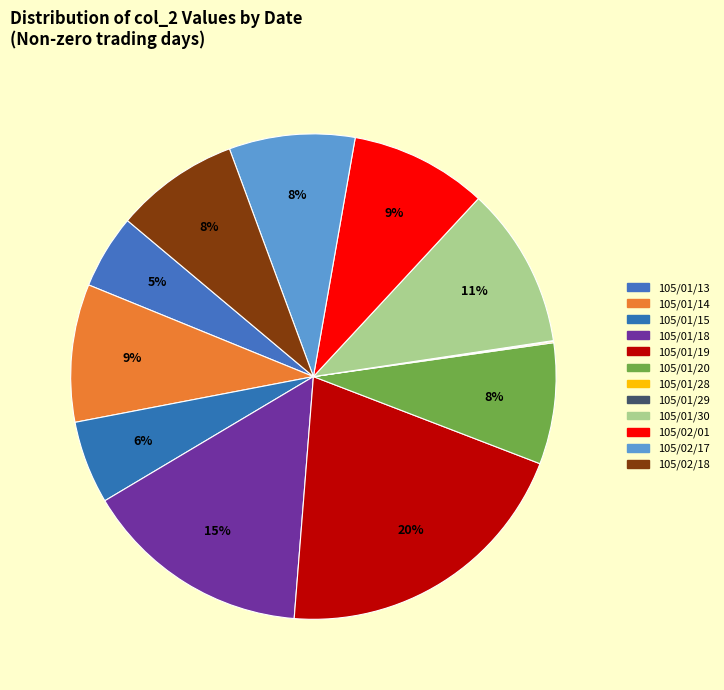

Combined, what portion of the pie is 105/01/18 and 105/01/15?

20.7%